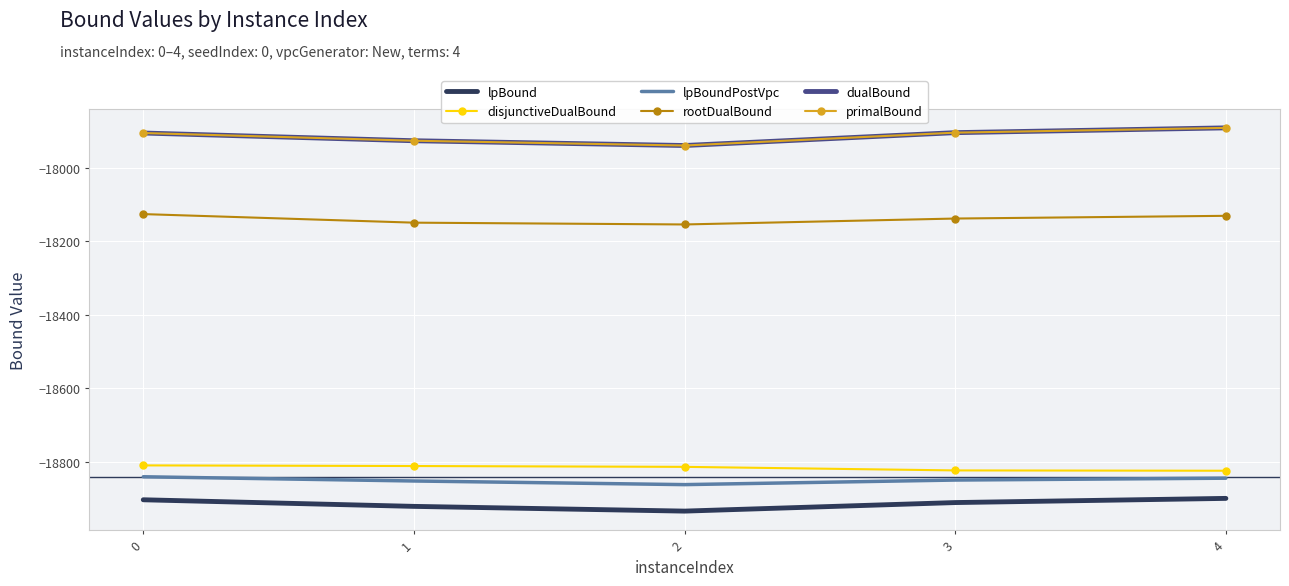

How many lines are shown in the chart?

6